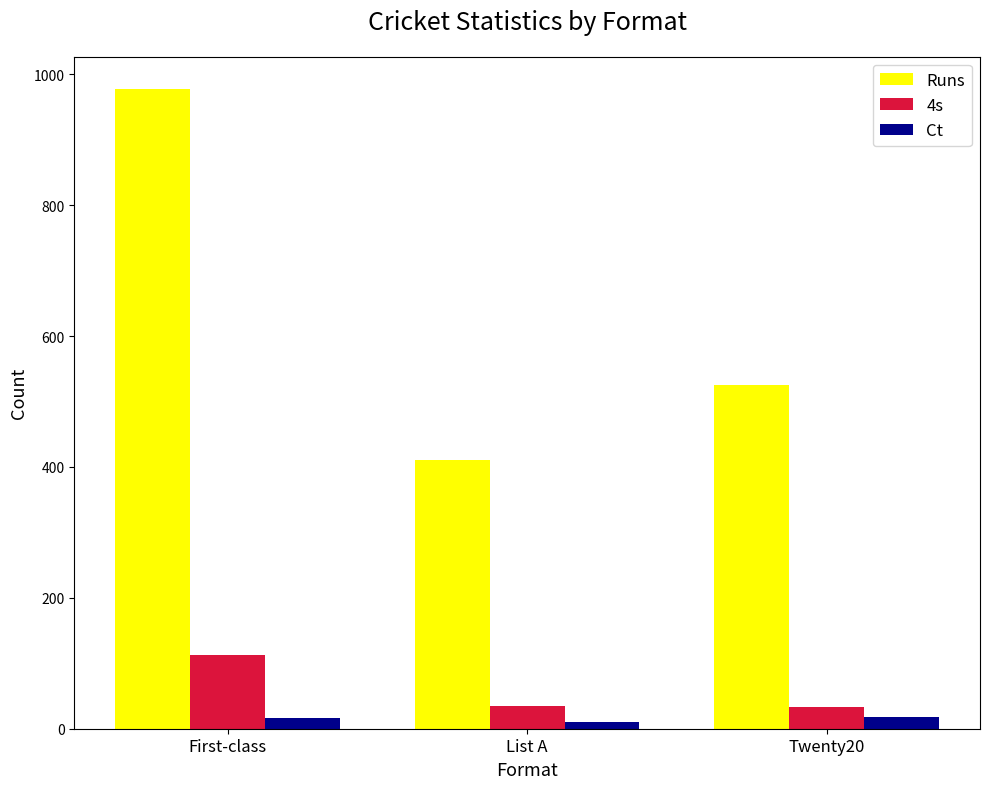

Which series changed the most between First-class and List A?

Runs